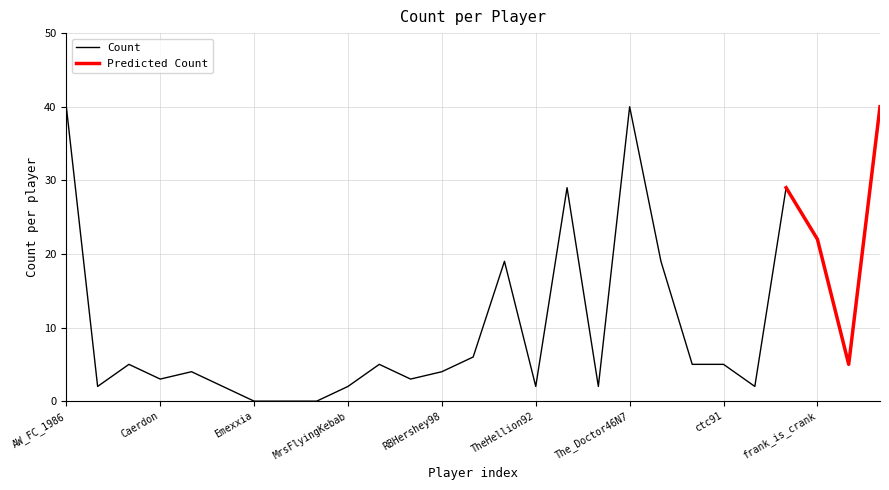

How many data points are above 5?

9